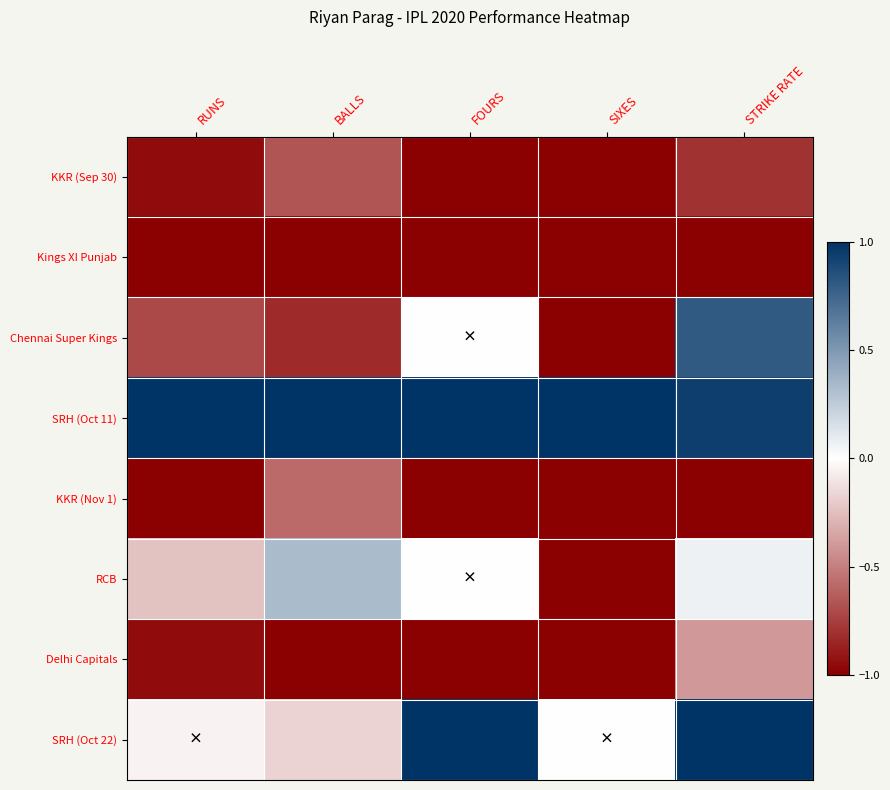

How many series are shown in this chart?

8